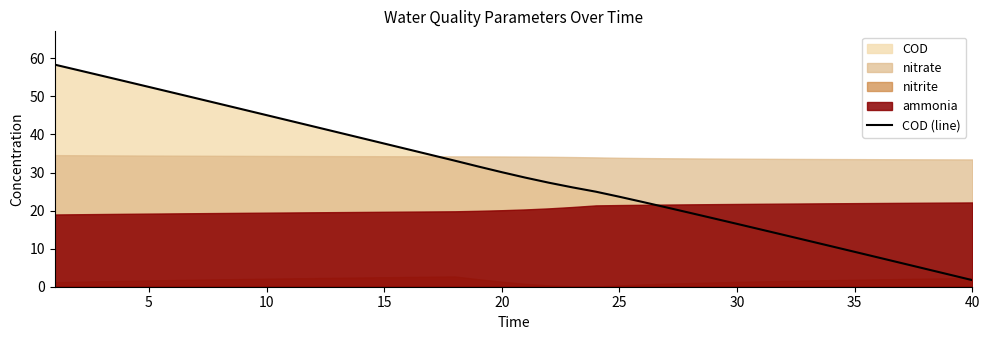

What is the highest value of the COD (line) series?

58.3